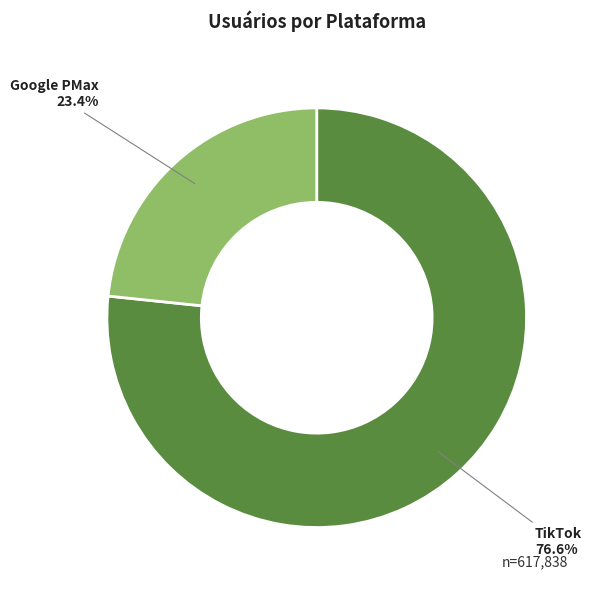

Which slice is the smallest?

Google PMax